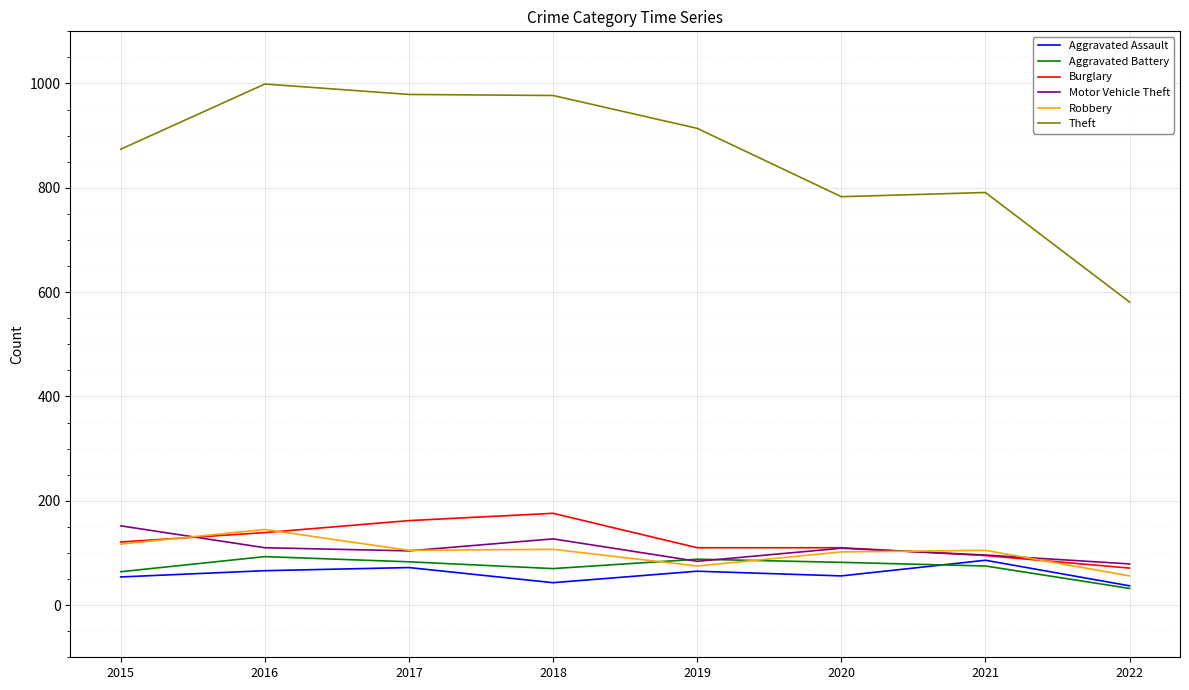

True or false: Theft and Aggravated Assault intersect in this chart.

False